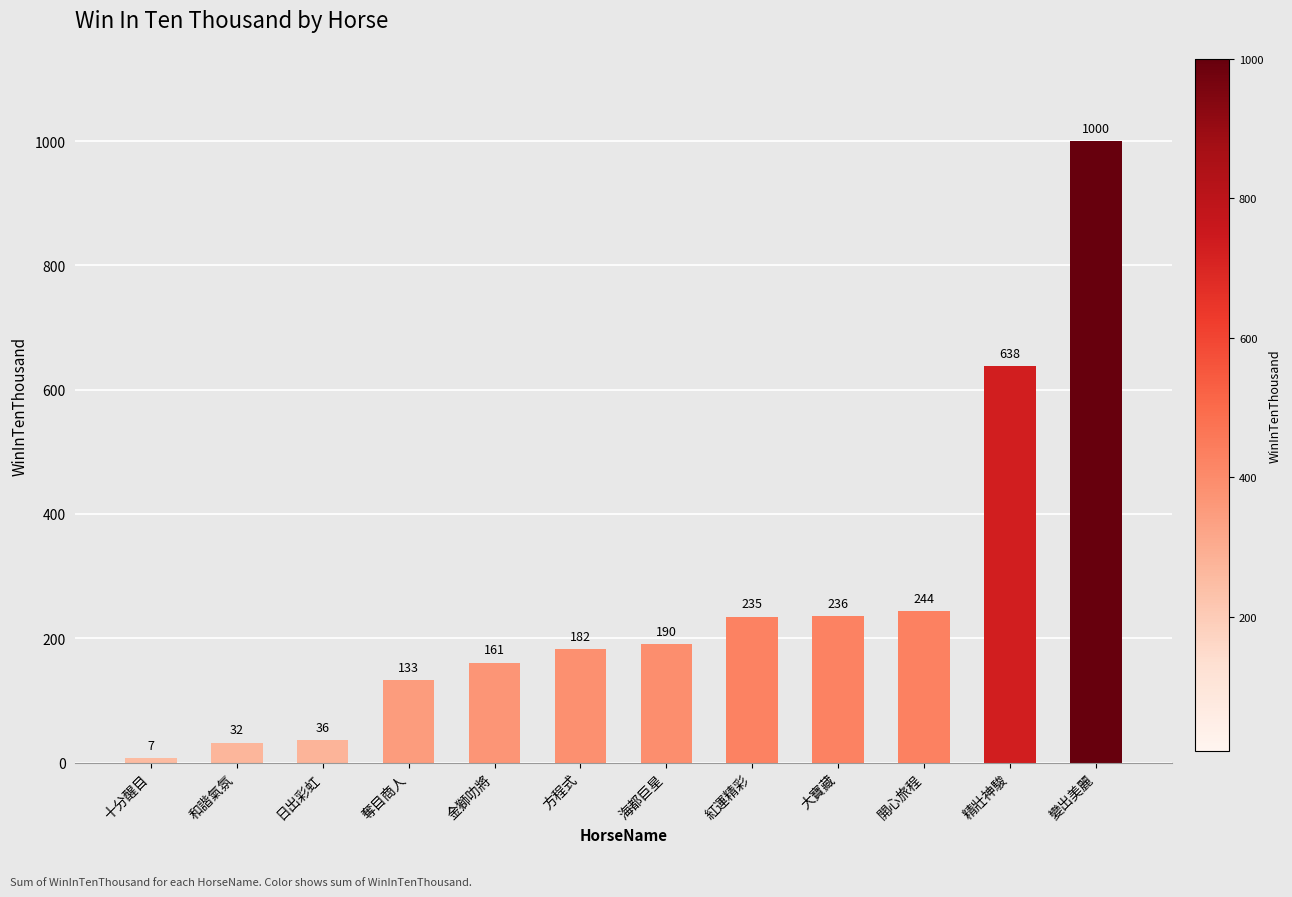

What is the difference between the maximum and minimum values?

993